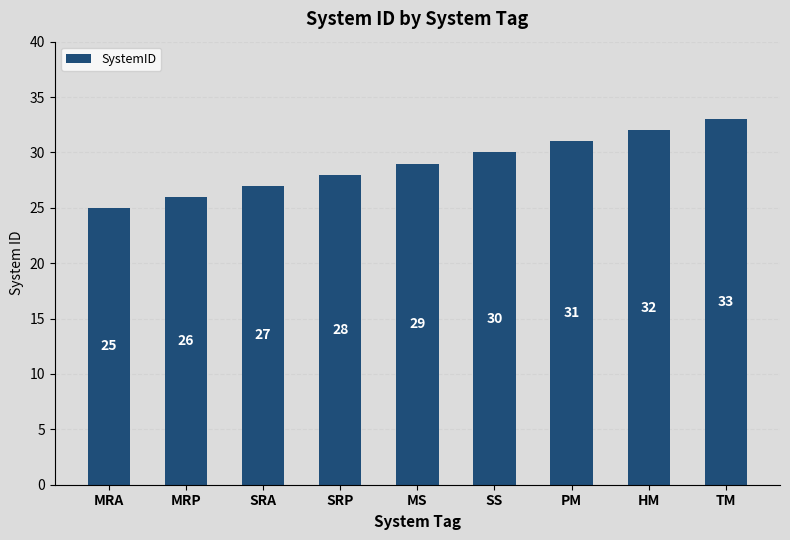

Reading left to right, extract all data points from this chart.

MRA=25	MRP=26	SRA=27	SRP=28	MS=29	SS=30	PM=31	HM=32	TM=33